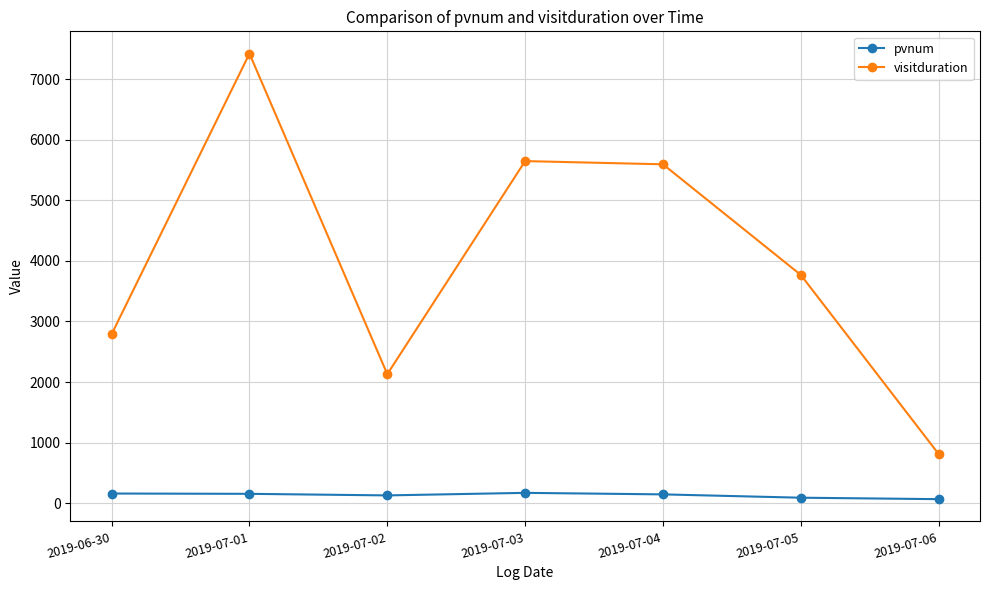

At how many categories does at least one series exceed 5013?

3